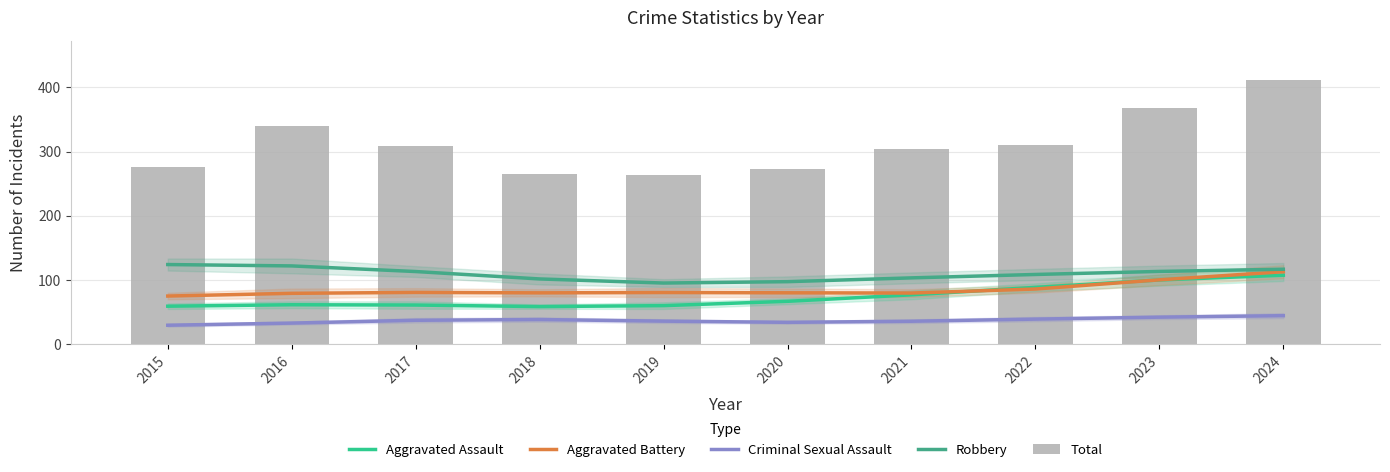

Reading left to right, list all the values displayed in this chart.

Aggravated Assault: 2015=59.4	2016=61.7	2017=61.2	2018=58.8	2019=60.3	2020=67.0	2021=77.1	2022=88.7	2023=100.2	2024=107.6
Aggravated Battery: 2015=75.2	2016=79.4	2017=80.8	2018=80.2	2019=80.7	2020=80.3	2021=79.9	2022=86.1	2023=100.4	2024=113.0
Criminal Sexual Assault: 2015=29.8	2016=33.1	2017=37.5	2018=38.7	2019=36.2	2020=34.3	2021=36.0	2022=39.3	2023=42.3	2024=44.7
Robbery: 2015=124.2	2016=122.1	2017=113.3	2018=101.8	2019=95.4	2020=97.6	2021=103.5	2022=108.8	2023=113.5	2024=116.9
Total: 2015=276.0	2016=339.0	2017=309.0	2018=265.0	2019=264.0	2020=273.0	2021=304.0	2022=310.0	2023=367.0	2024=411.0